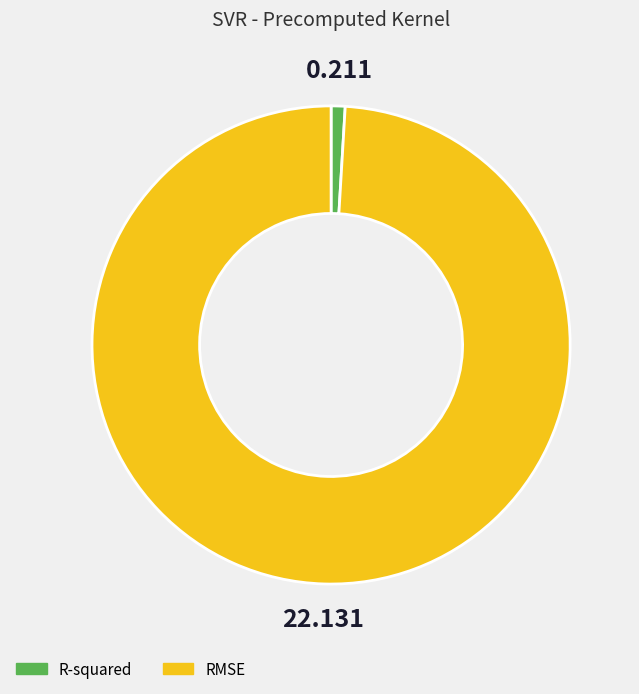

Which slice is the largest?

RMSE